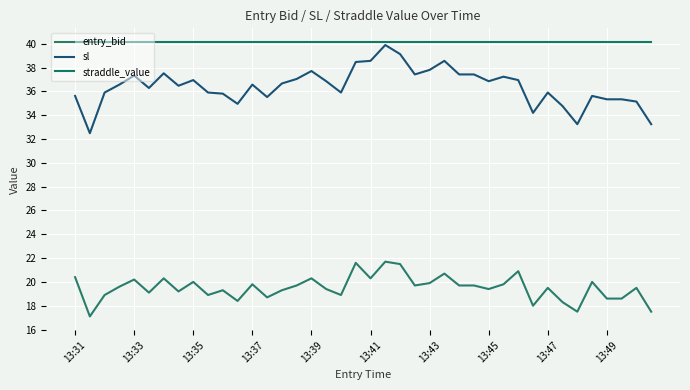

How many lines are shown in the chart?

3